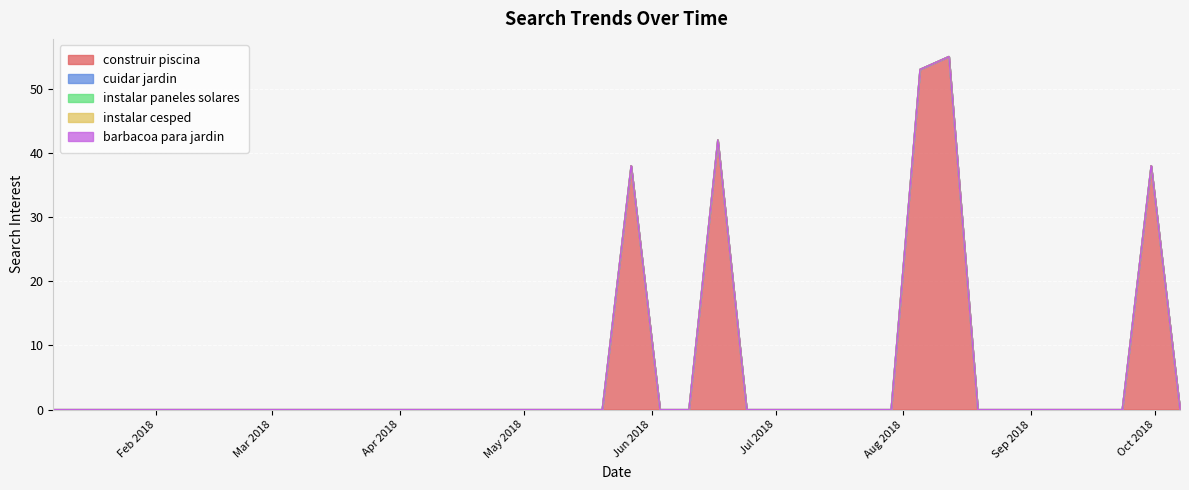

What is the label of the 23rd point from the left?

2018-06-10